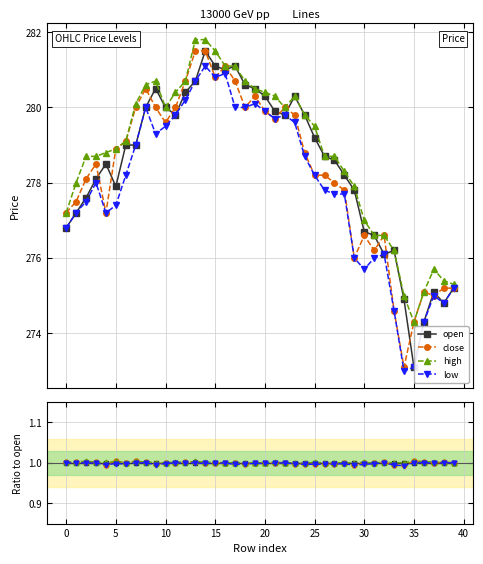

What is the approximate value of low at 20?

1.0